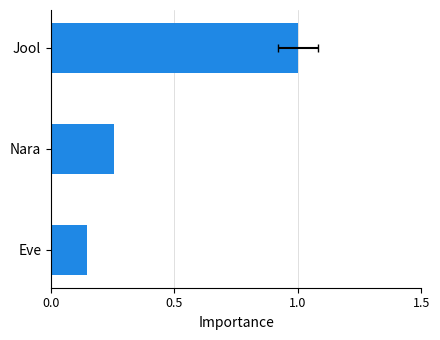

What is the change in value from Jool to Eve?

-0.9